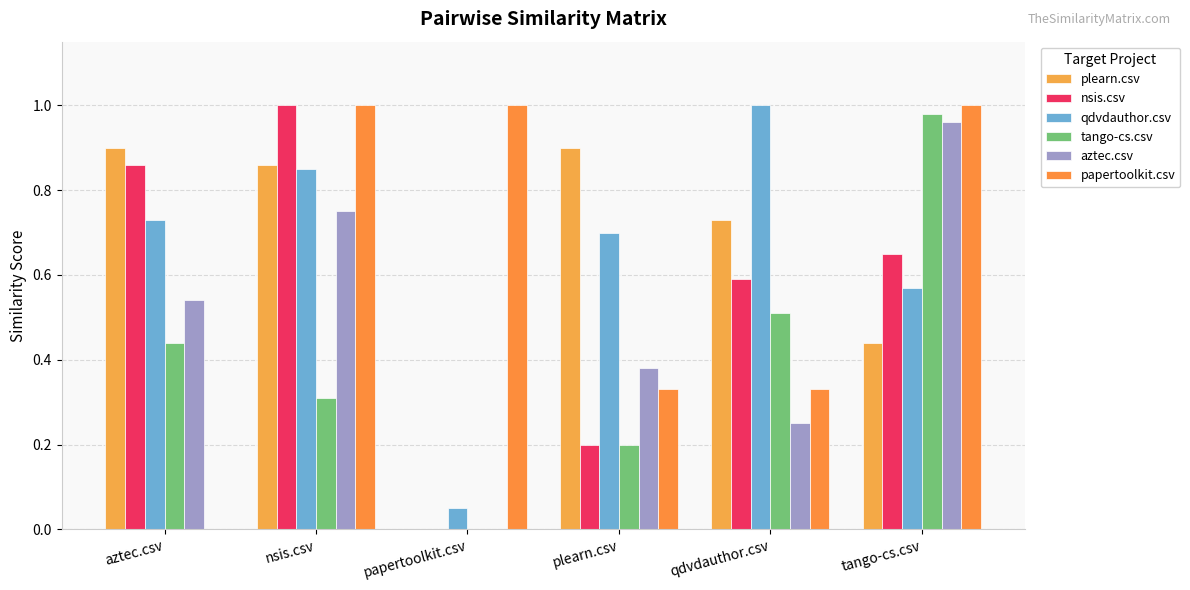

True or false: tango-cs.csv has a value of 0.5 at qdvdauthor.csv.

True